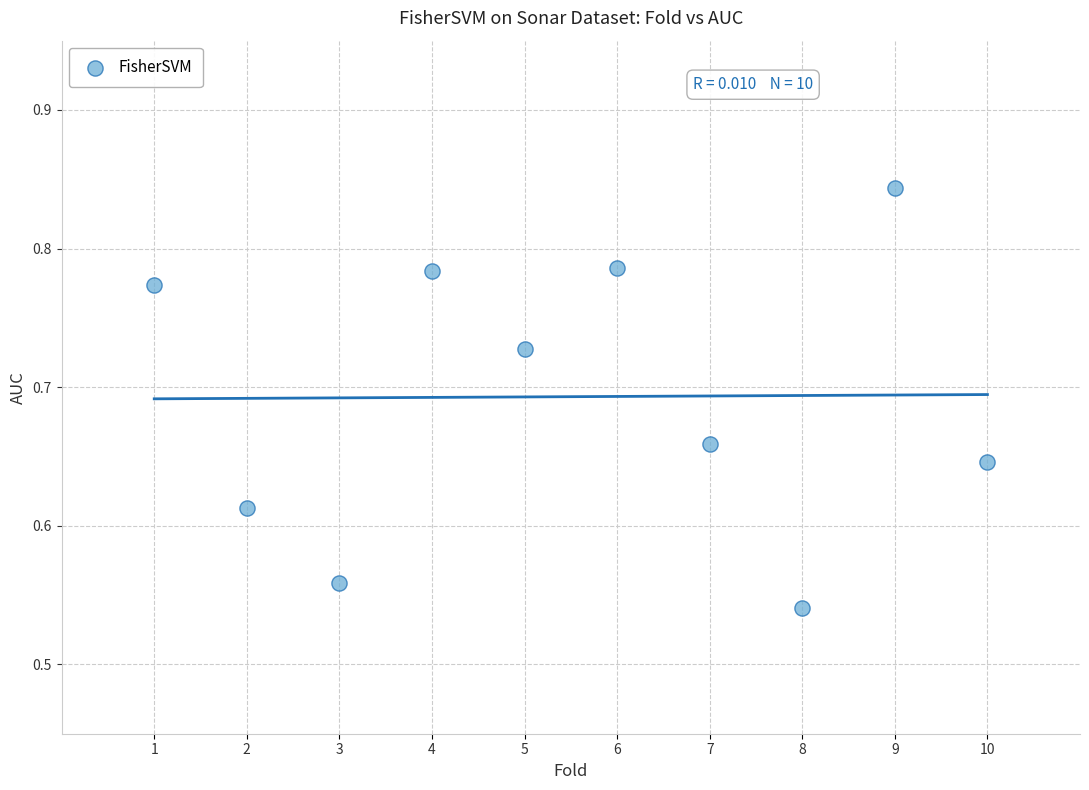

What is the range of Y values (max minus min)?

0.3